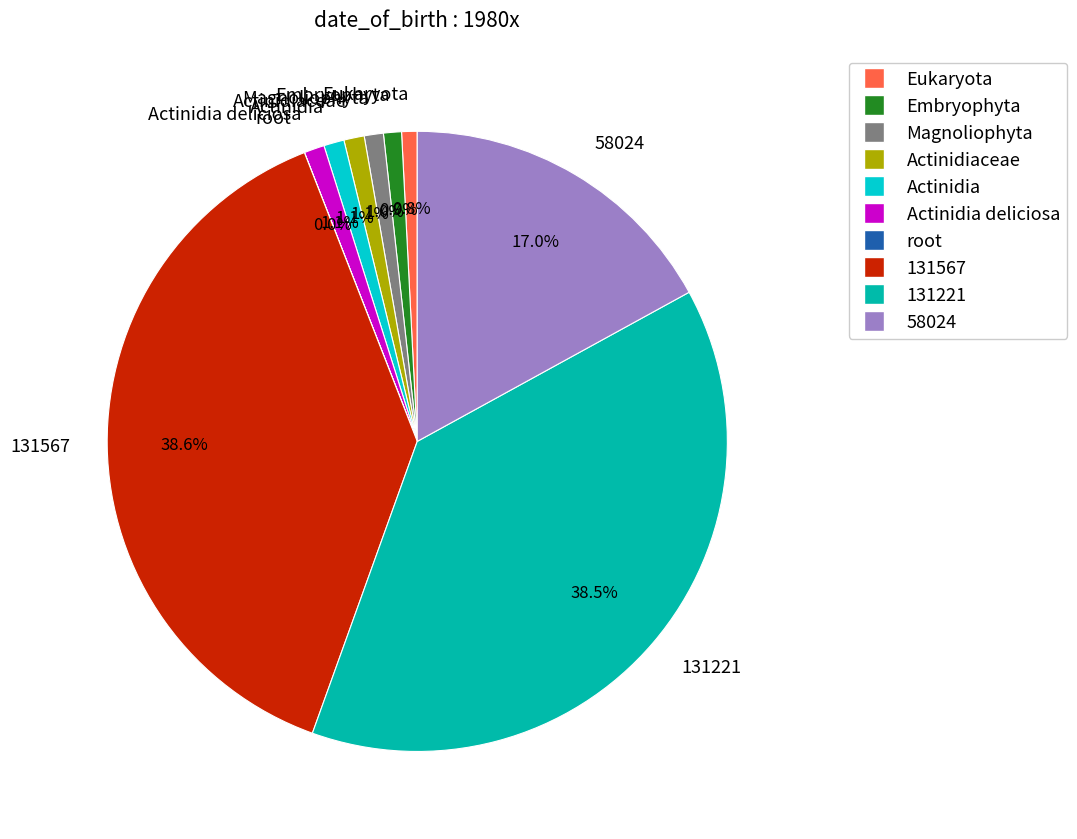

Which has a higher value, Magnoliophyta or 131221?

131221